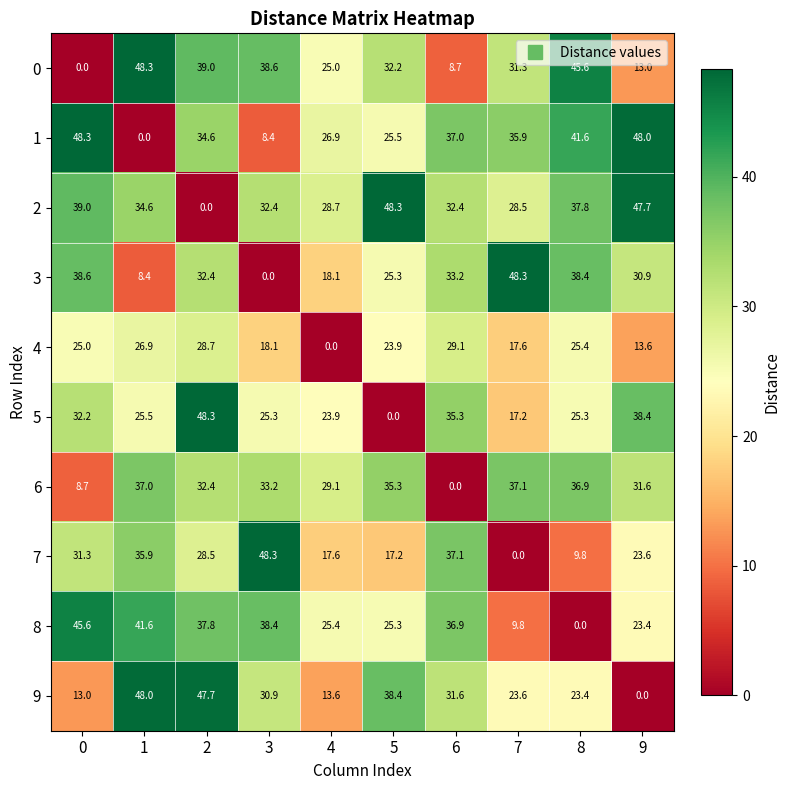

The value of 6 at 6 is -24.4. True or false?

False